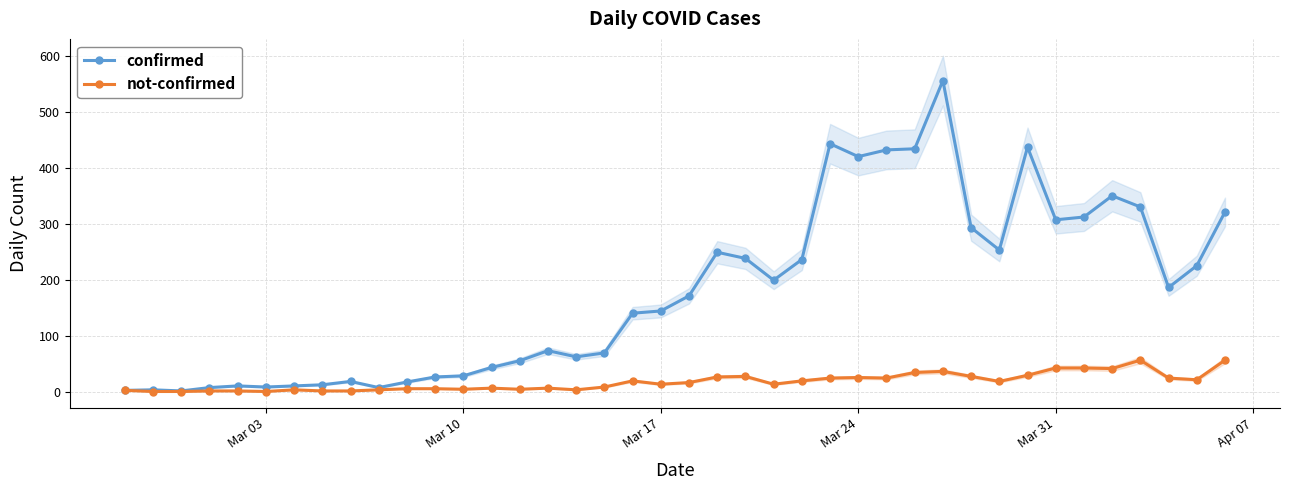

What is the value of the confirmed point at the 15th from the left?

55